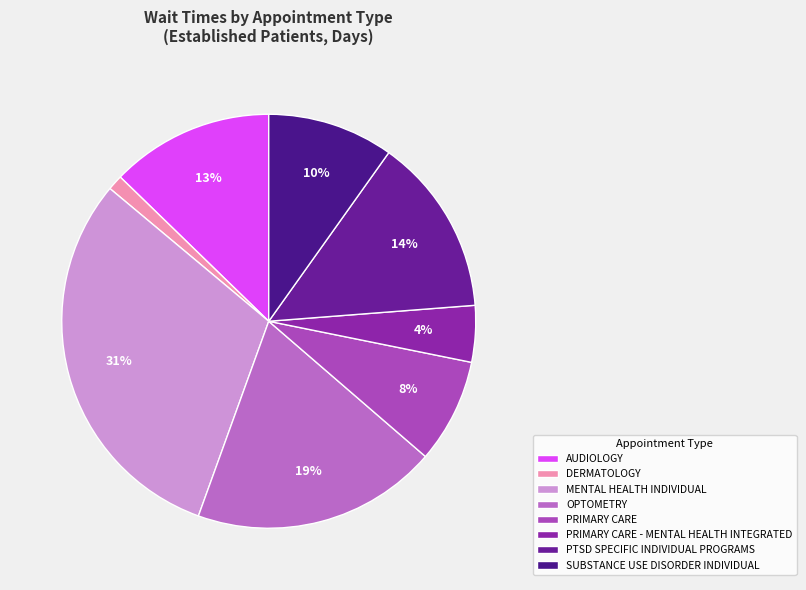

Is there a majority slice in this chart?

No